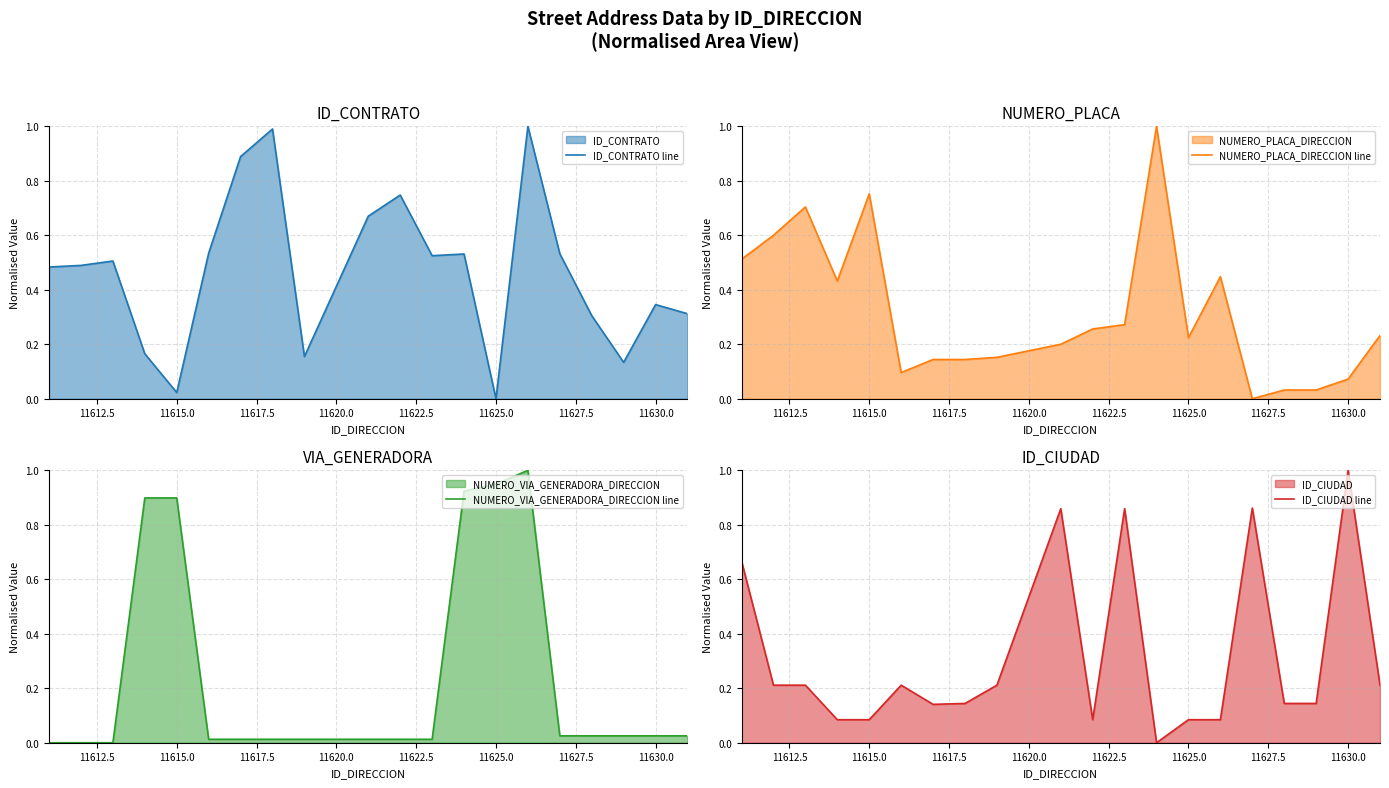

Which series has the largest range (max minus min)?

ID_CONTRATO line